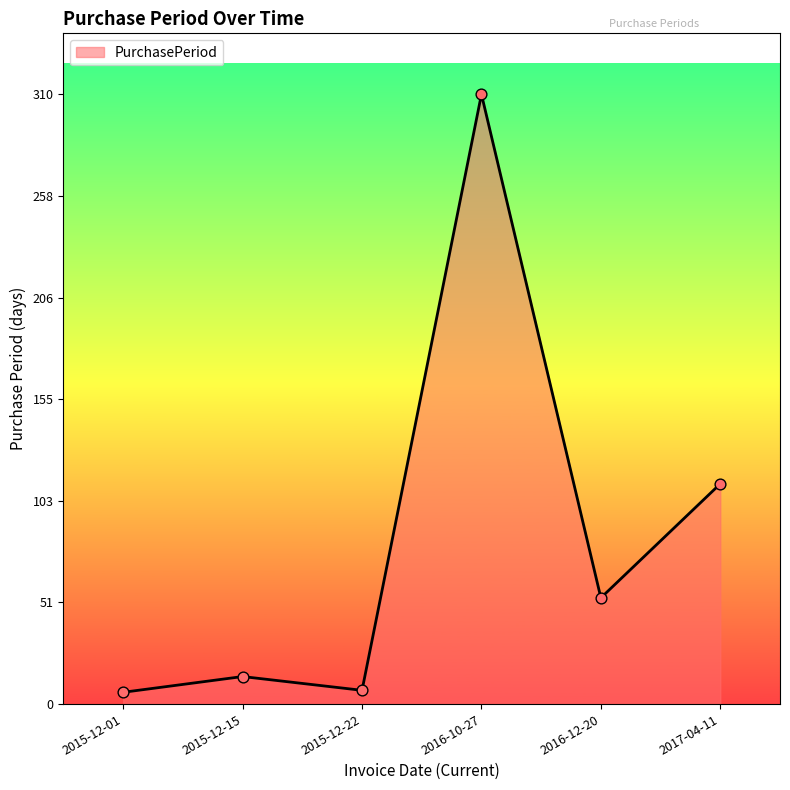

What is the change in value from 2016-10-27 to 2016-12-20?

-256